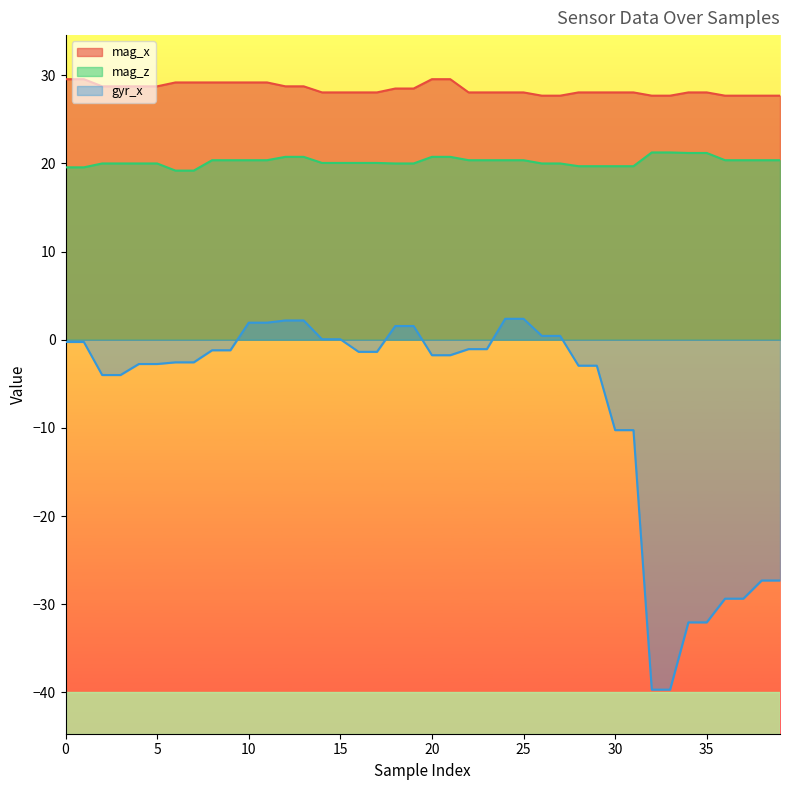

True or false: gyr_x and mag_x cross at least once.

False